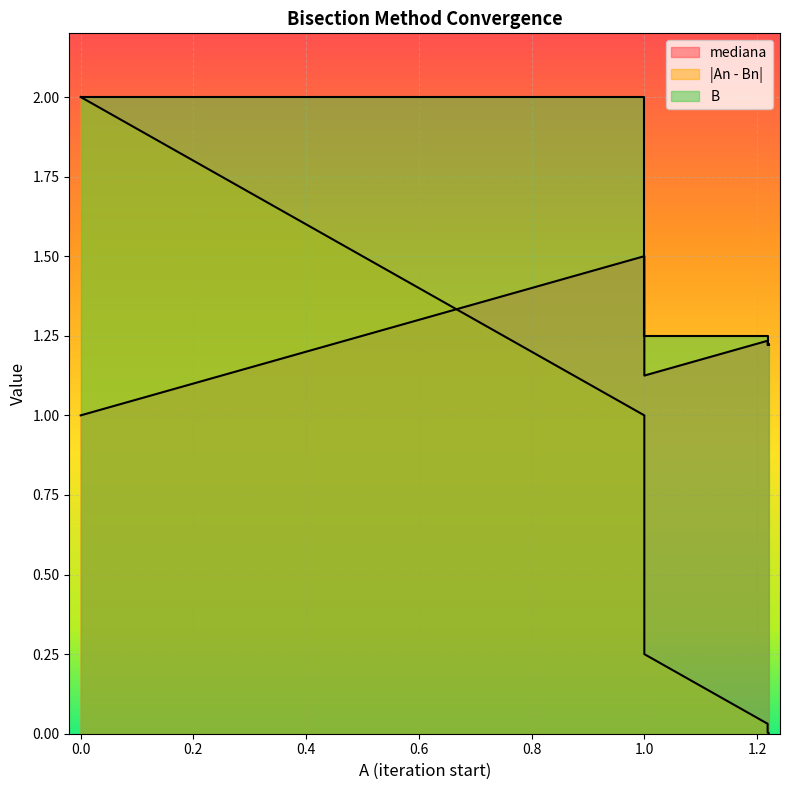

Reading right to left, list all the values displayed in this chart.

mediana: 1.220703125=1.2	1.220703125=1.2	1.21875=1.2	1.21875=1.2	1.21875=1.2	1.21875=1.2	1.1875=1.2	1.125=1.2	1=1.1	1=1.2	1=1.5	0=1.0
|An - Bn|: 1.220703125=0.0	1.220703125=0.0	1.21875=0.0	1.21875=0.0	1.21875=0.0	1.21875=0.0	1.1875=0.1	1.125=0.1	1=0.2	1=0.5	1=1.0	0=2.0
B: 1.220703125=1.2	1.220703125=1.2	1.21875=1.2	1.21875=1.2	1.21875=1.2	1.21875=1.2	1.1875=1.2	1.125=1.2	1=1.2	1=1.5	1=2.0	0=2.0